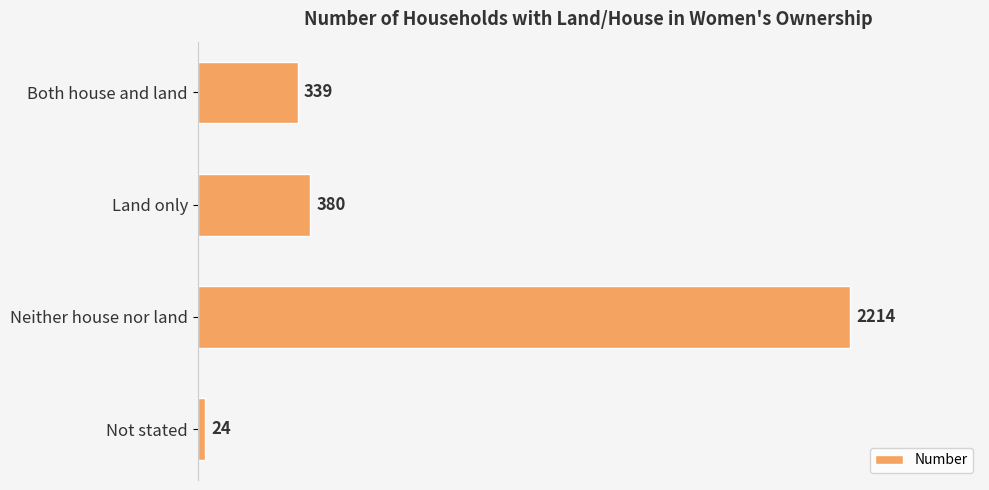

What is the minimum value shown in the chart?

24